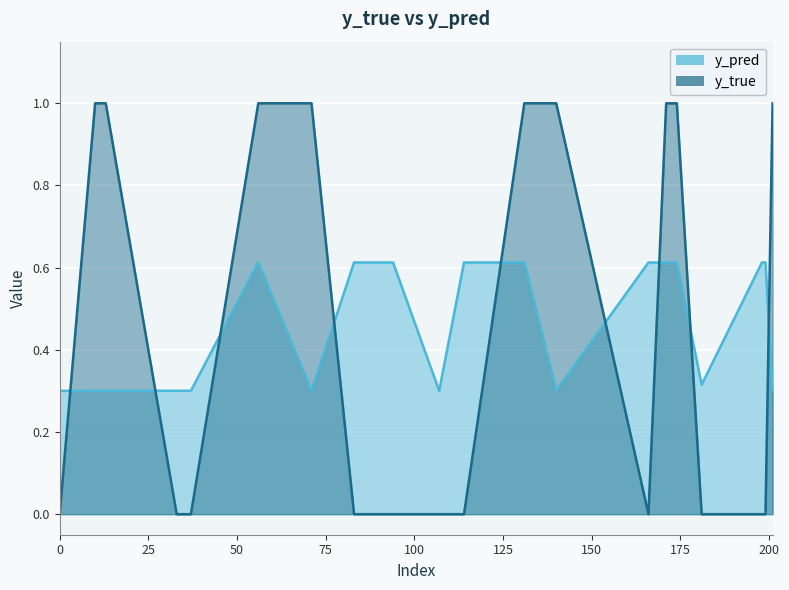

How many times do y_true and y_pred cross each other?

9